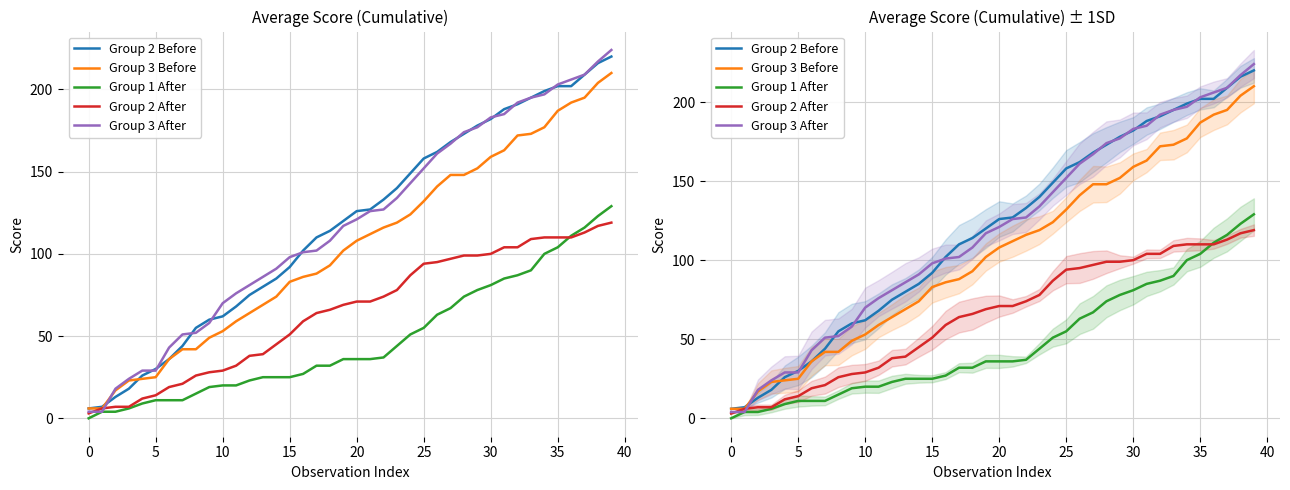

True or false: Group 3 After and Group 3 Before cross at least once.

True